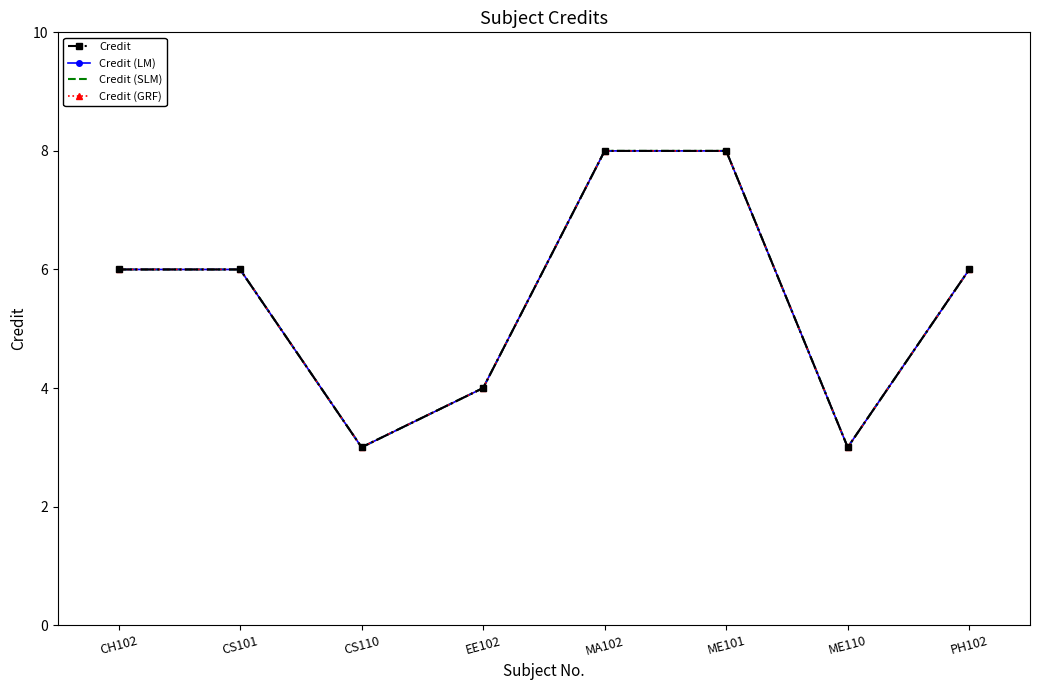

What is the average value of the Credit (GRF) series?

6